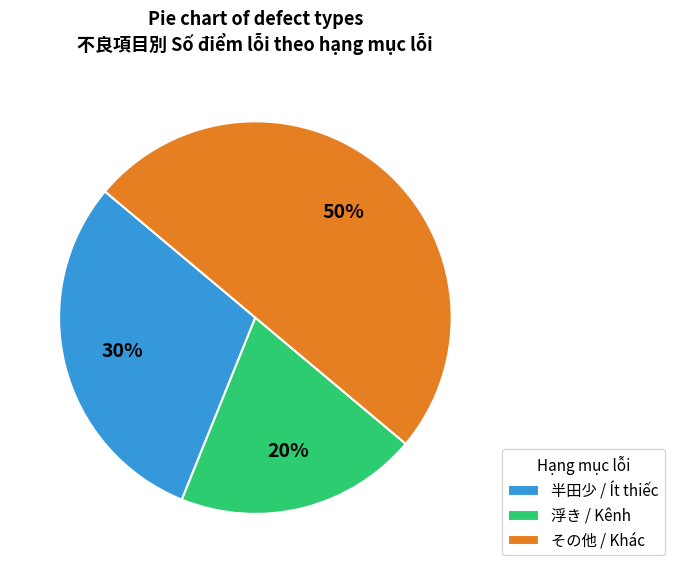

Which category has the biggest portion of the pie?

その他 / Khác